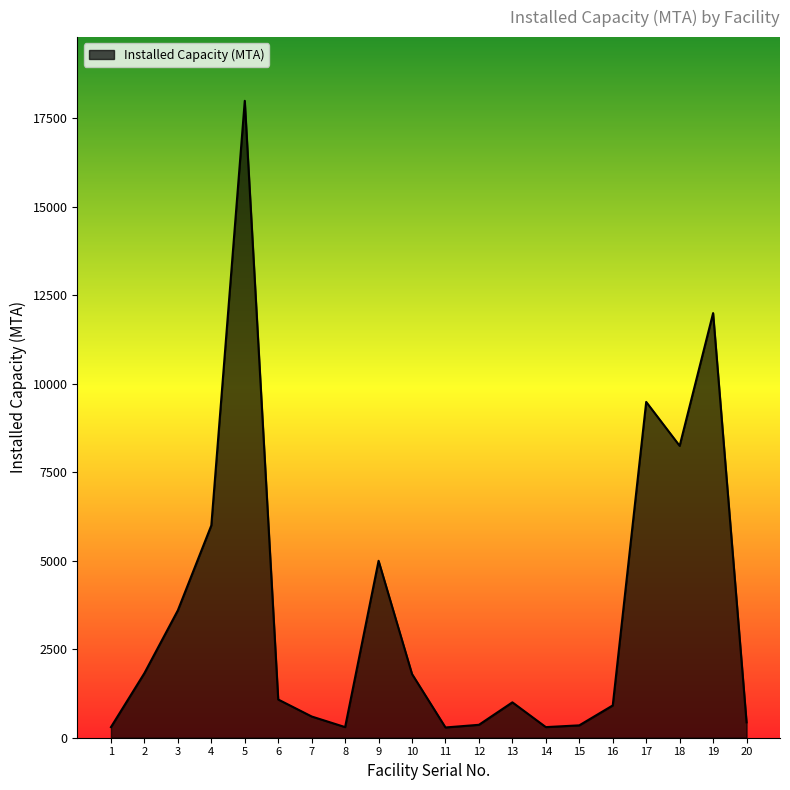

At which category does the data reach its first local valley?

8